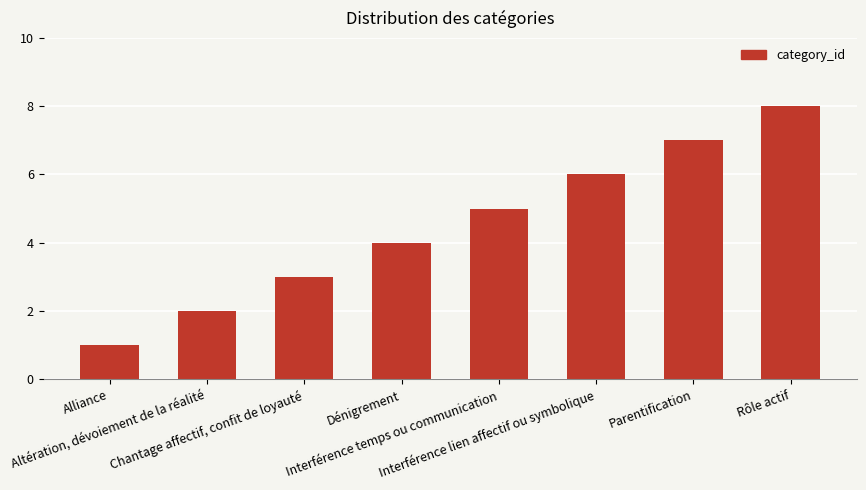

Rank the categories by value from highest to lowest.

Rôle actif, Parentification, Interférence lien affectif ou symbolique, Interférence temps ou communication, Dénigrement, Chantage affectif, confit de loyauté, Altération, dévoiement de la réalité, Alliance